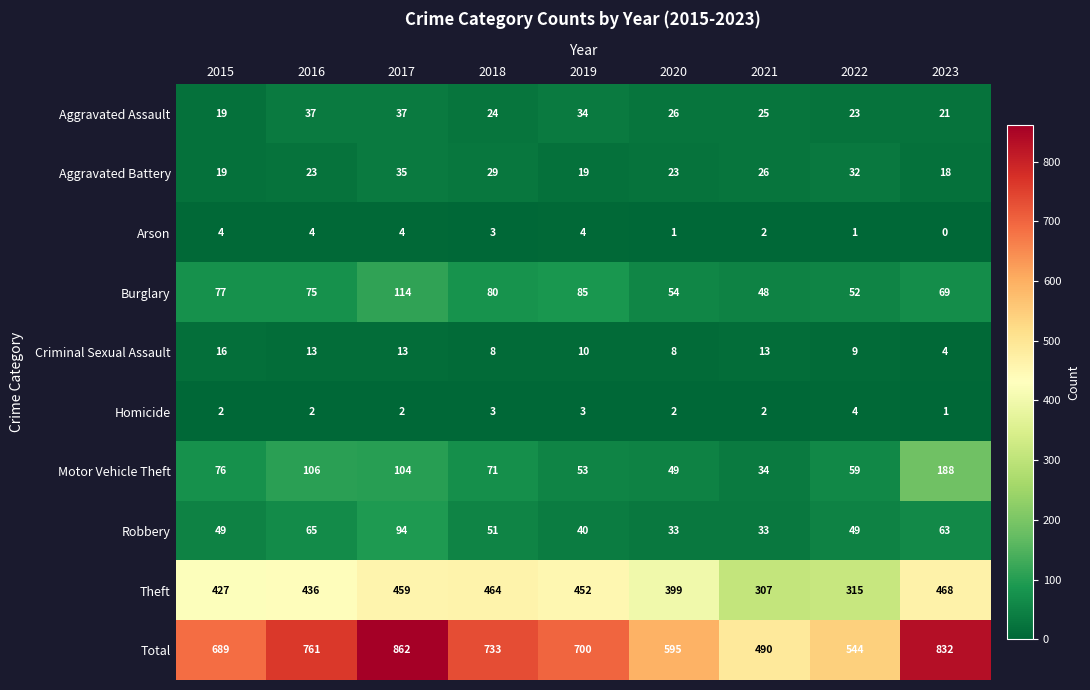

Which series has the largest total across all categories?

Total